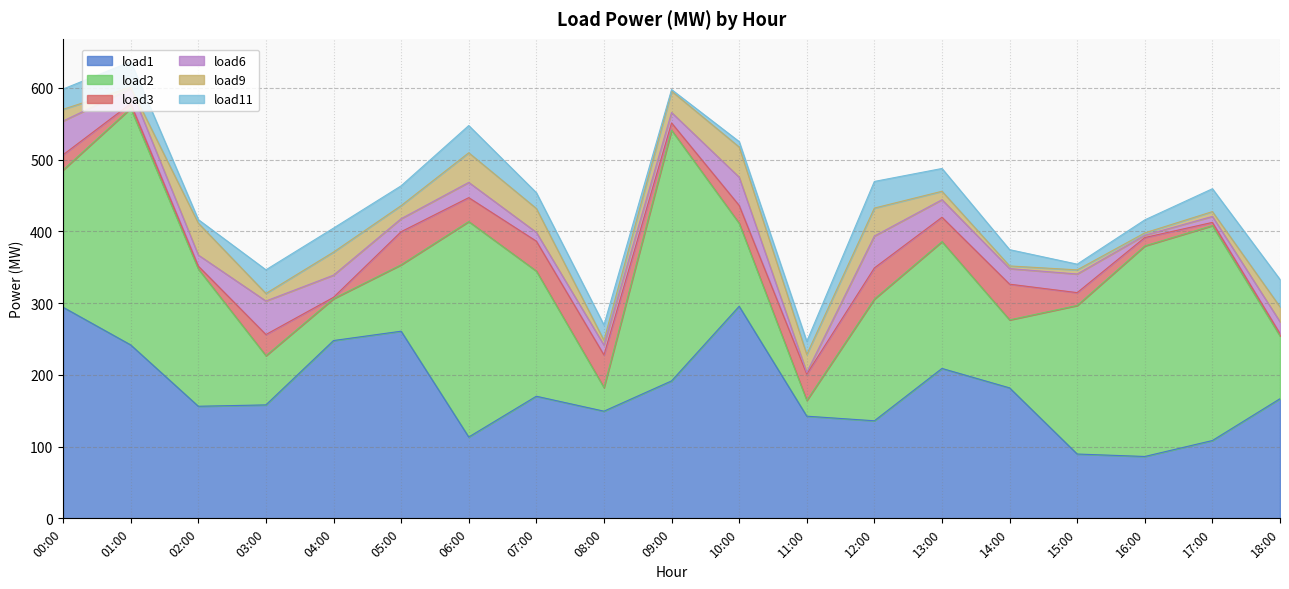

Does the chart have visible grid lines?

Yes